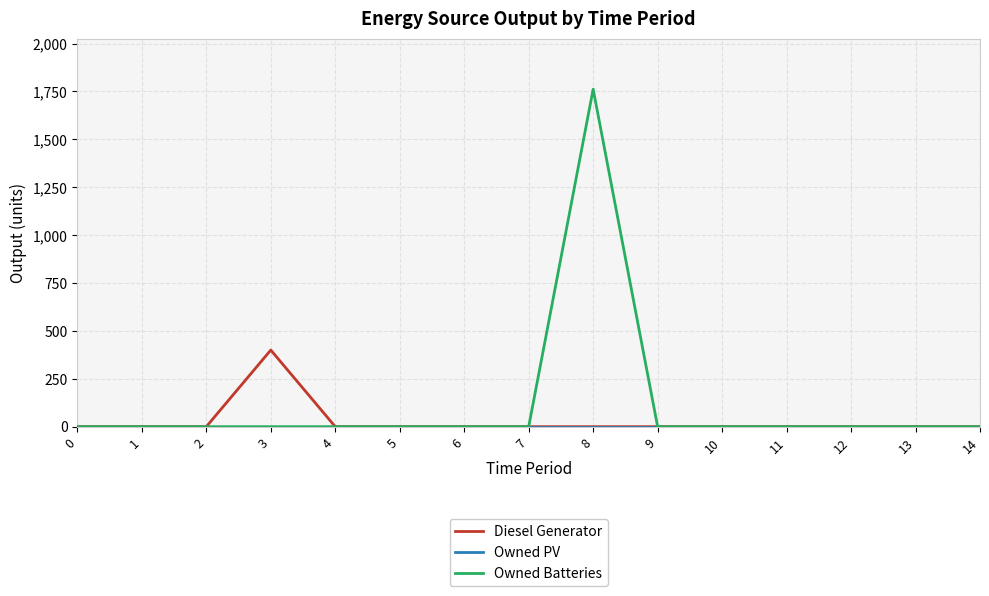

What is the greatest value displayed?

1762